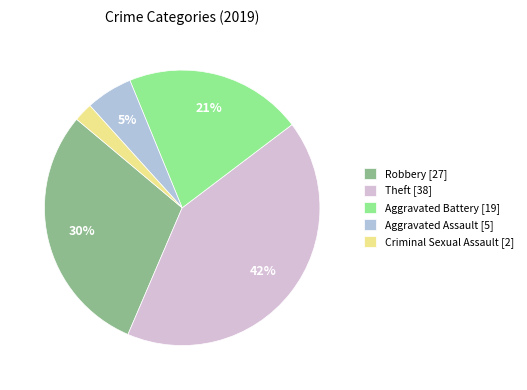

What is the largest slice in the pie chart?

Theft [38]